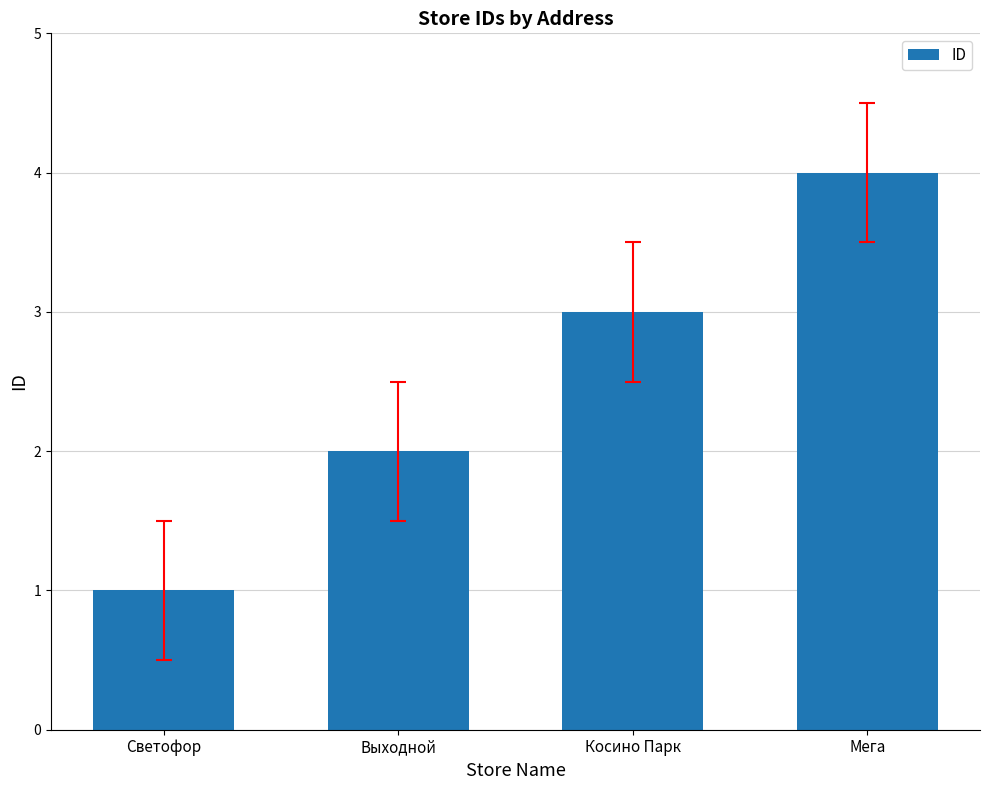

Reading left to right, extract all data points from this chart.

1	2	3	4